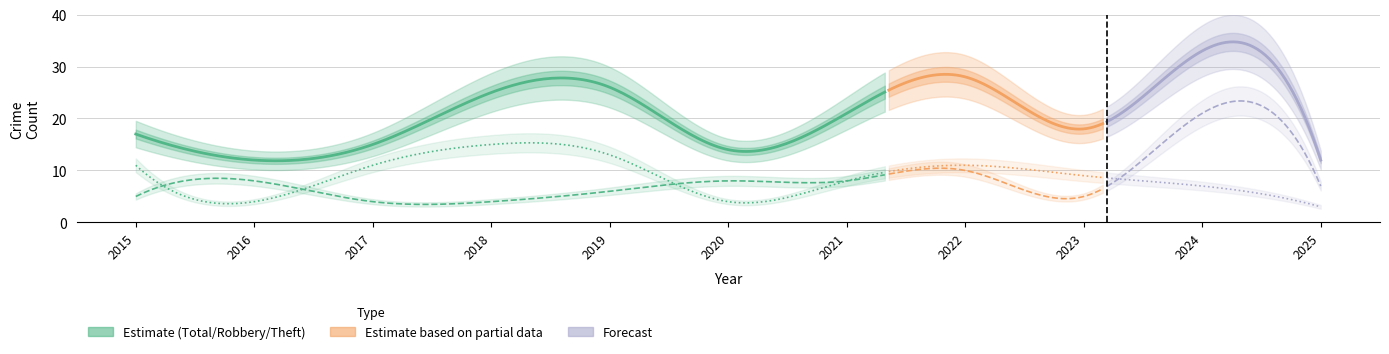

Between which two adjacent categories do Theft and Robbery first intersect?

2015 and 2016